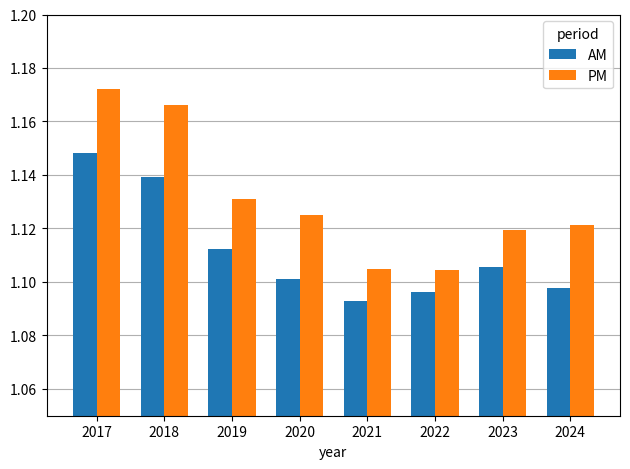

Rank the series at 2024 from lowest to highest value.

AM, PM